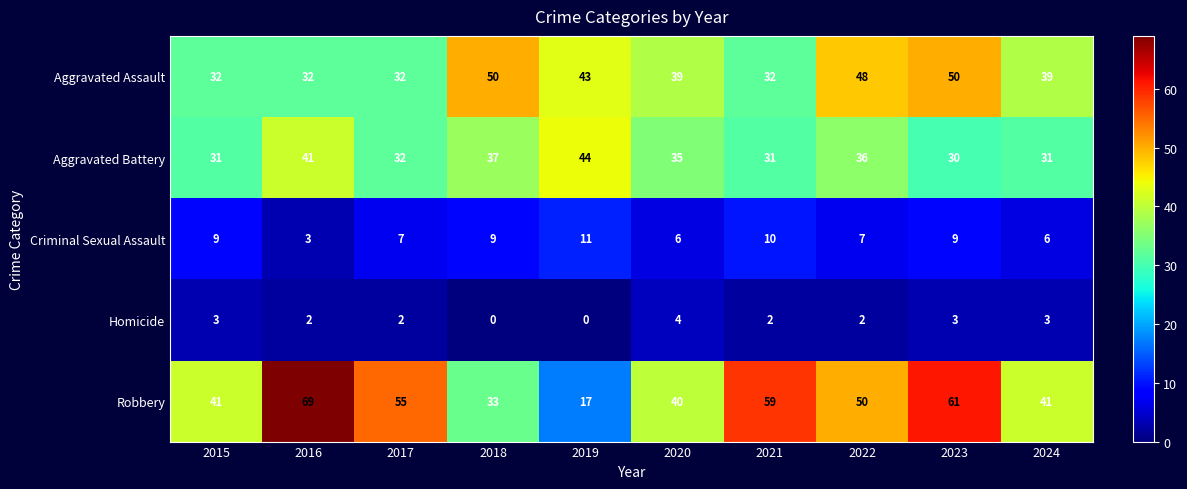

Read the Homicide value at 2020.

4